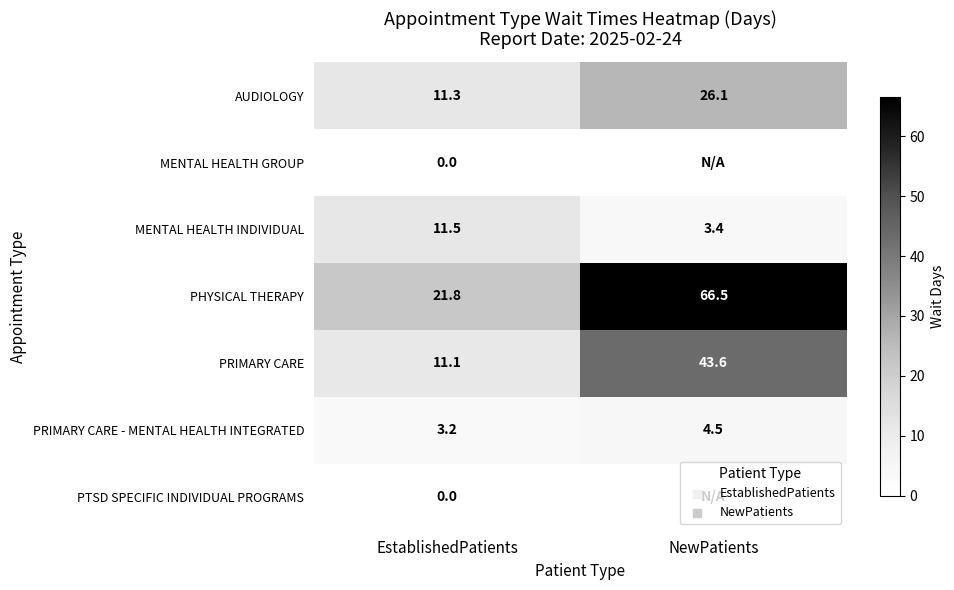

Is the value of MENTAL HEALTH GROUP at EstablishedPatients greater than the value of PRIMARY CARE - MENTAL HEALTH INTEGRATED at NewPatients?

No